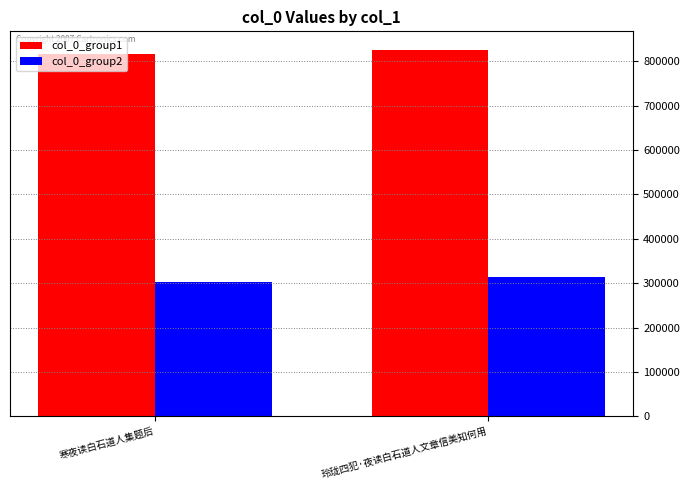

At which label is col_0_group1 closest to 821932?

寒夜读白石道人集题后